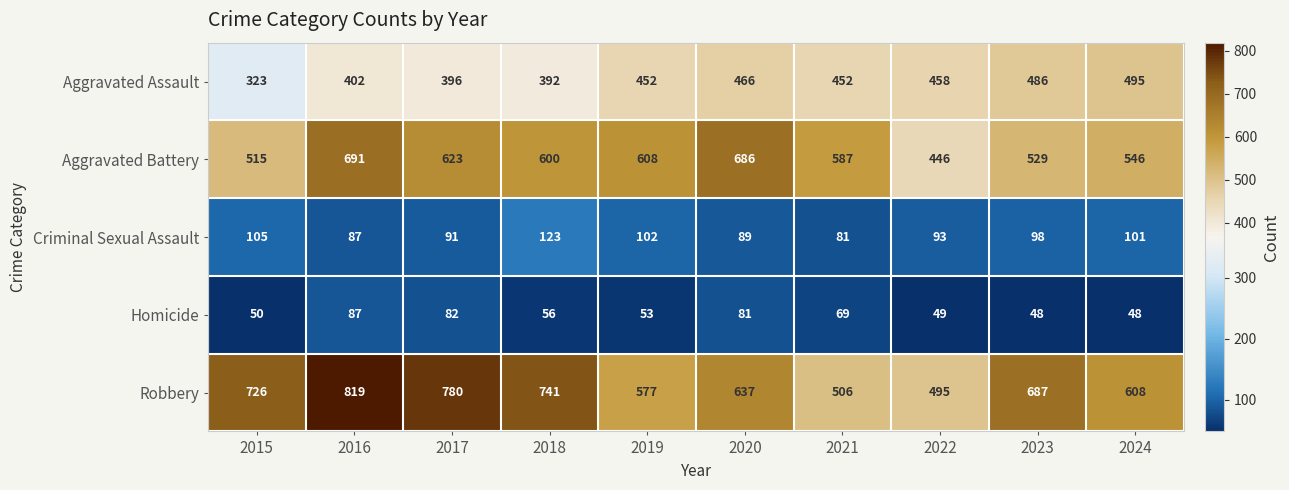

List the series in order of their peak value, highest first.

Robbery, Aggravated Battery, Aggravated Assault, Criminal Sexual Assault, Homicide